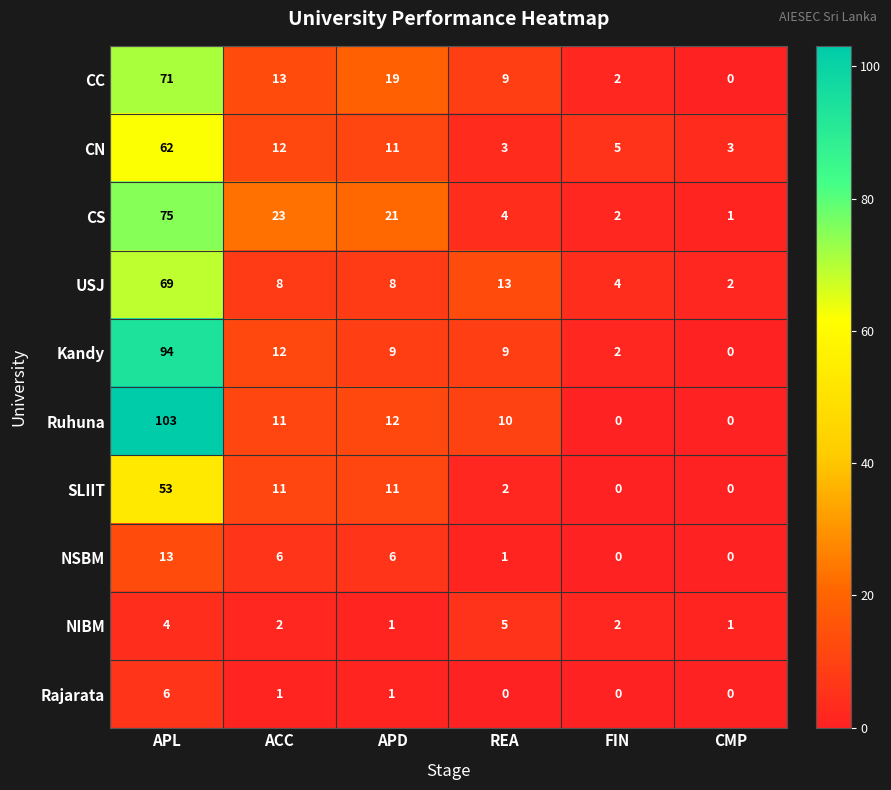

Is it true that NIBM equals 2 at ACC?

True